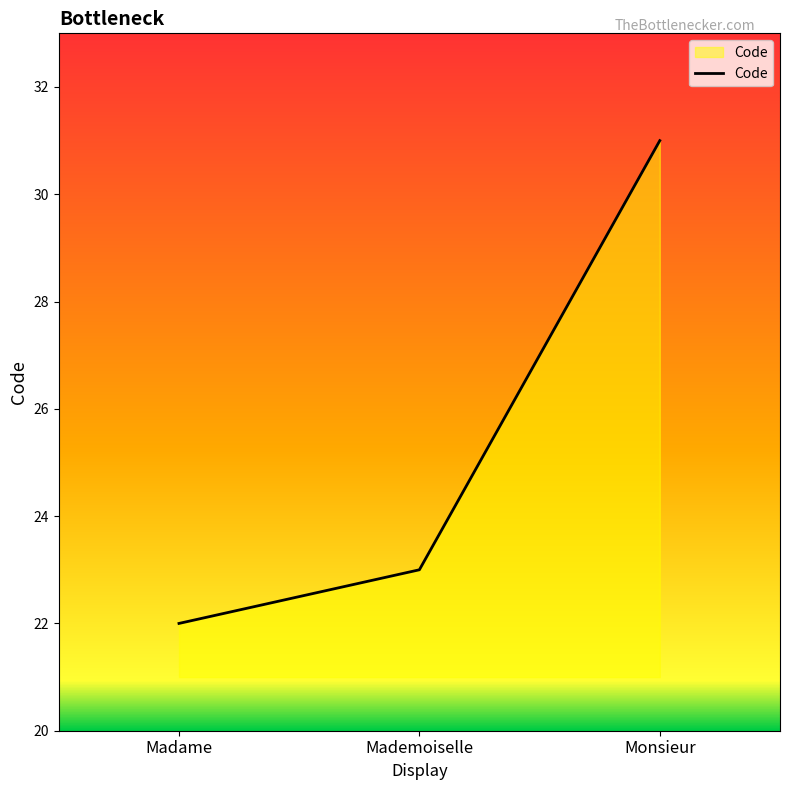

Read the value at Madame.

22